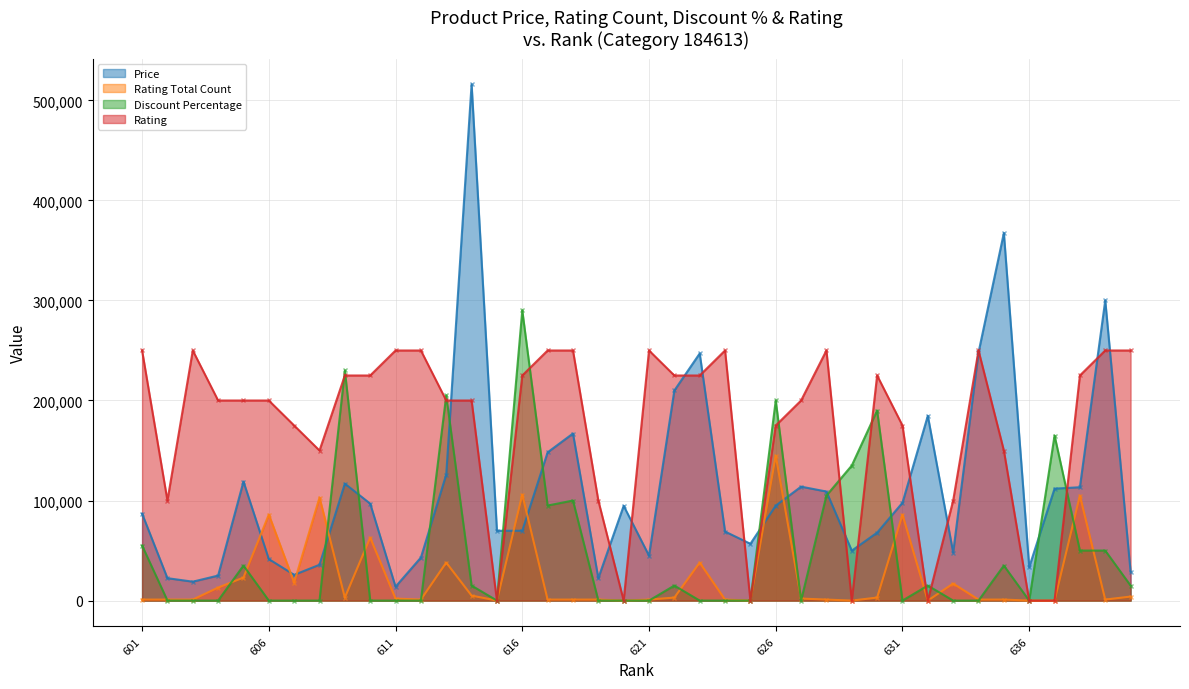

How many times do Rating Total Count and Price cross each other?

8